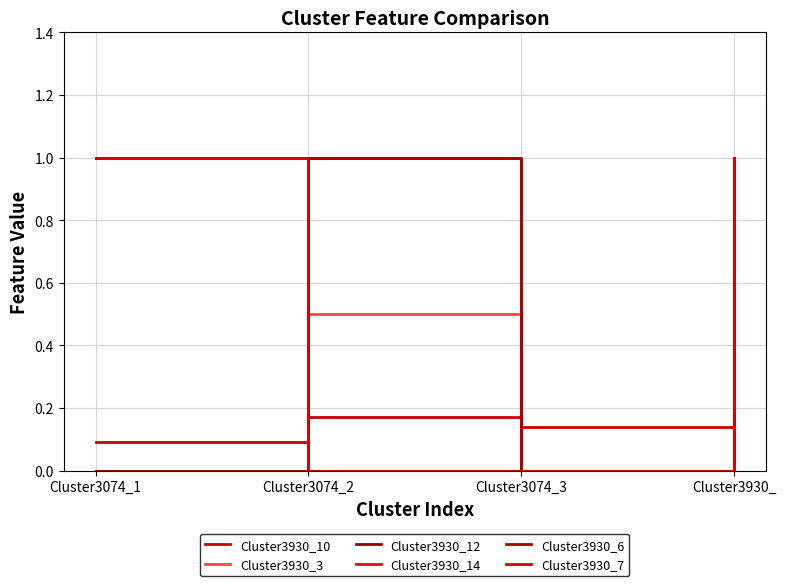

Which series ends up on top after the final intersection of Cluster3930_14 and Cluster3930_10?

Cluster3930_14